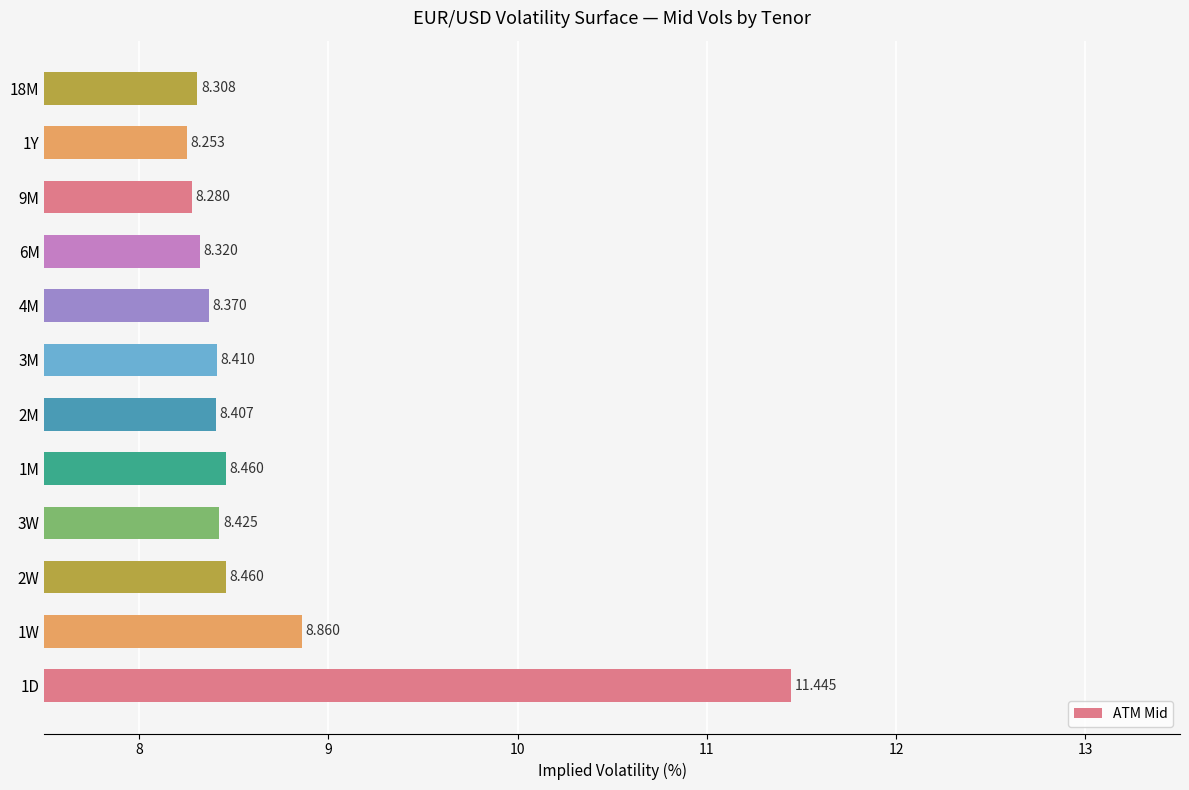

What is the smallest value displayed?

8.3